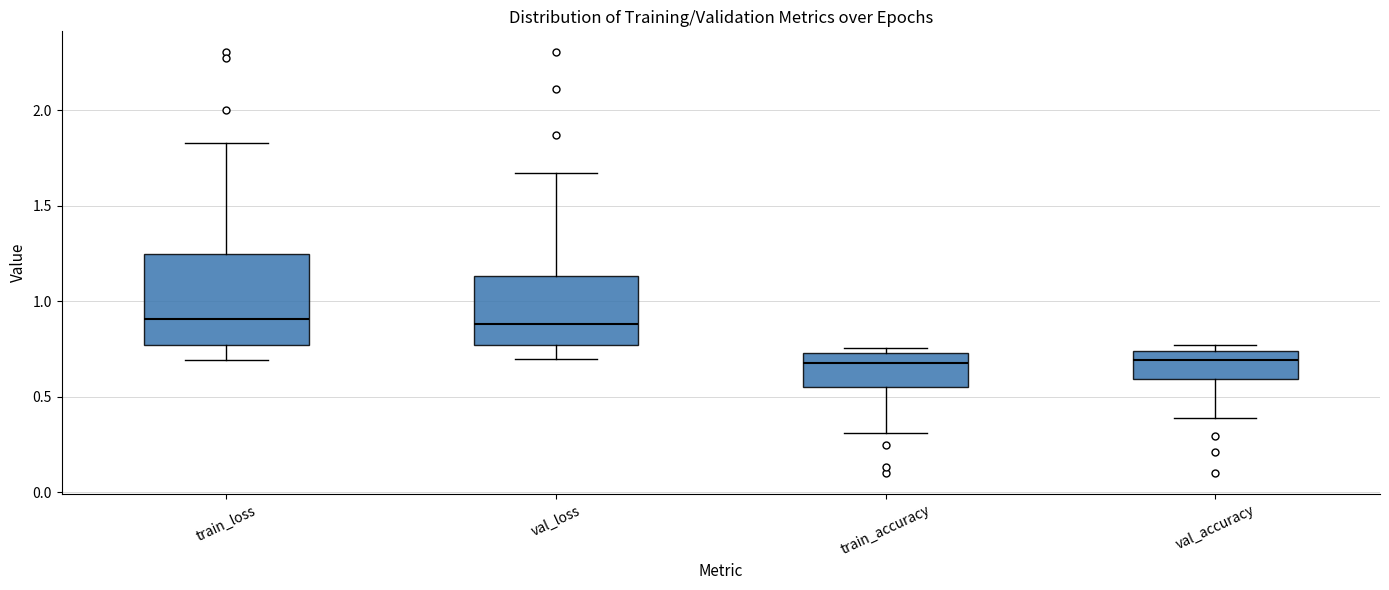

Where does the median line of the box for train_loss sit on the y-axis? The values are not printed on the chart, so give them approximately, as read against the axis.

0.90